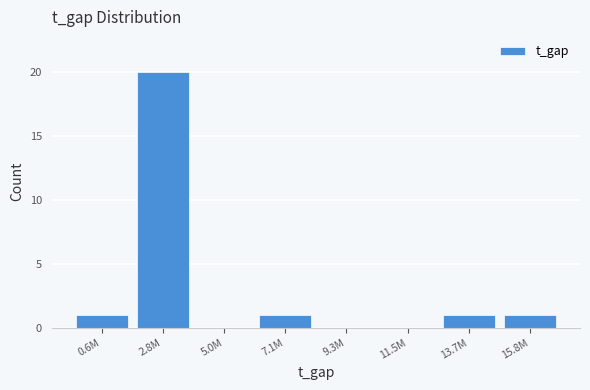

Reading left to right, transcribe all the data shown in this chart.

0.6M=1	2.8M=20	5.0M=0	7.1M=1	9.3M=0	11.5M=0	13.7M=1	15.8M=1